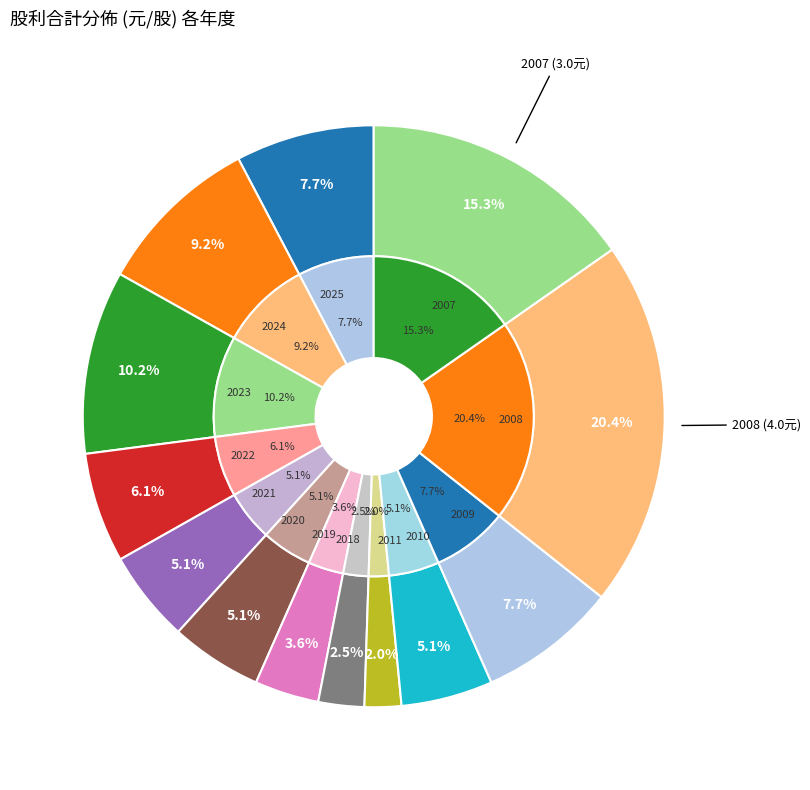

How much of the chart is everything except 2011?

98.0%